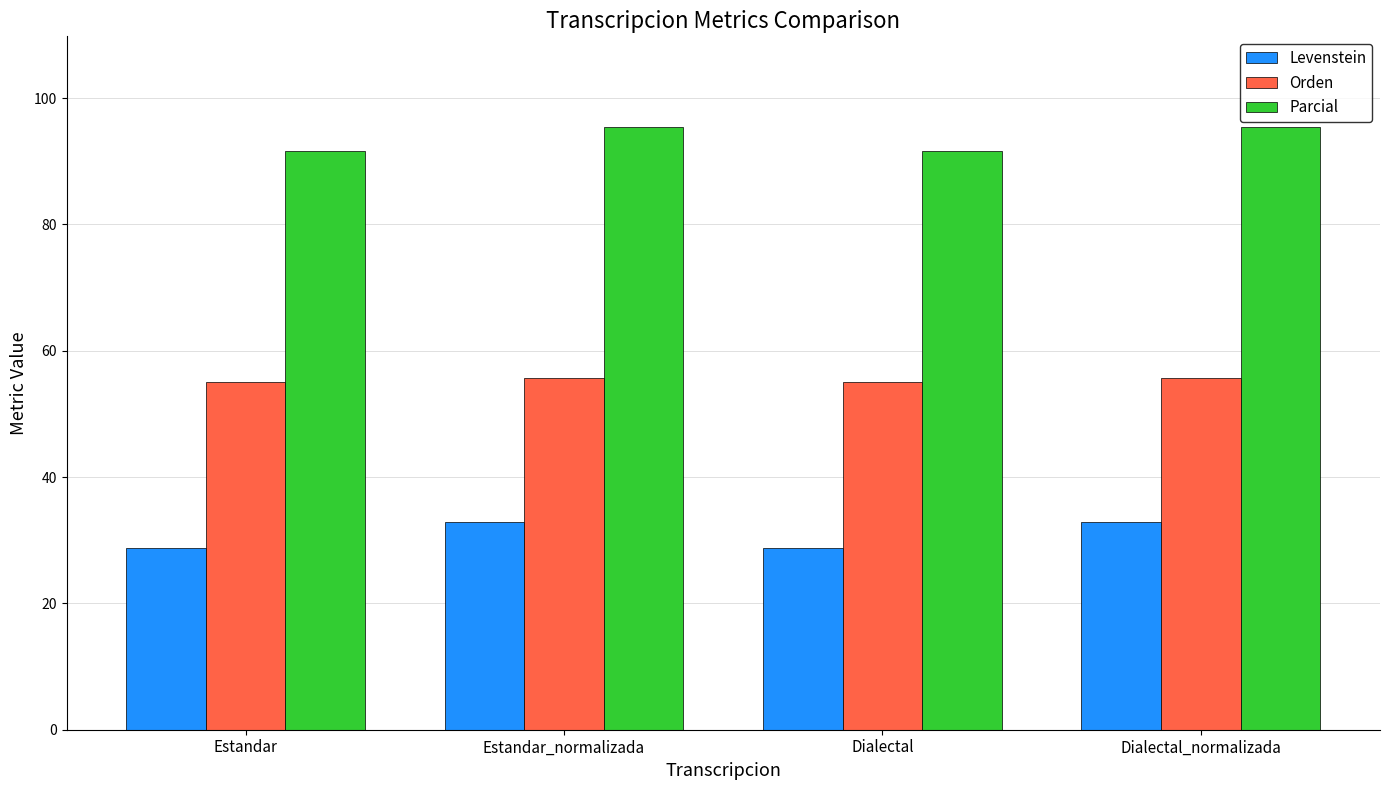

What is the difference between the second highest and second lowest values in the Parcial series?

3.8